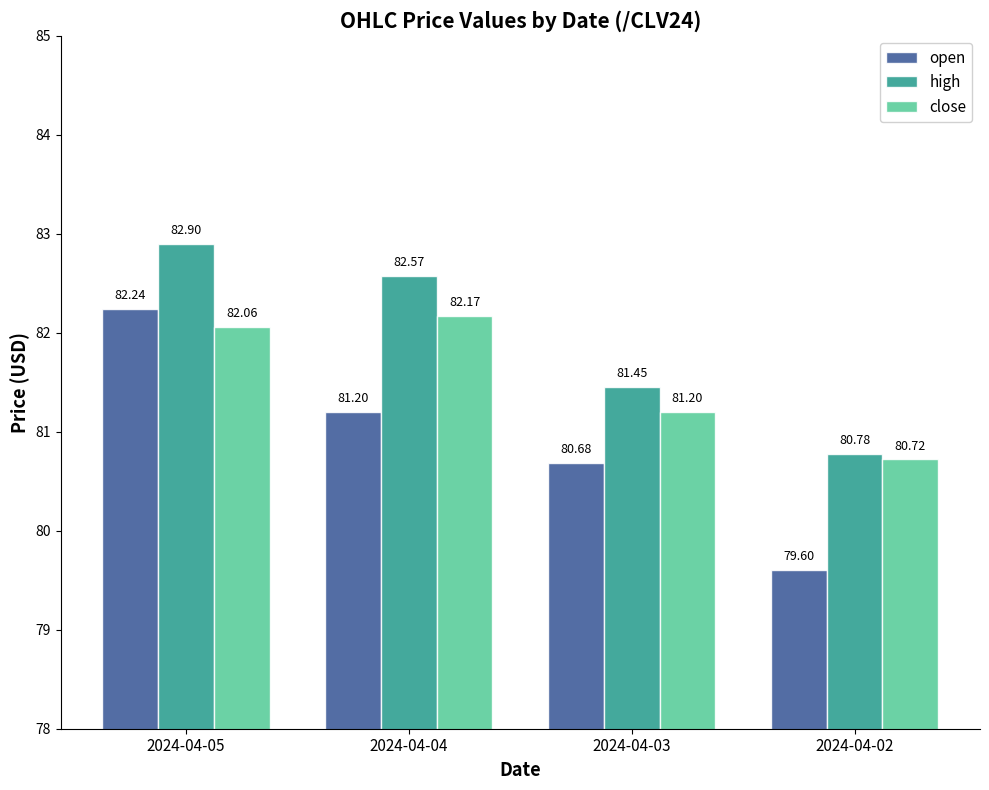

Rank the series at 2024-04-03 from highest to lowest value.

high, close, open